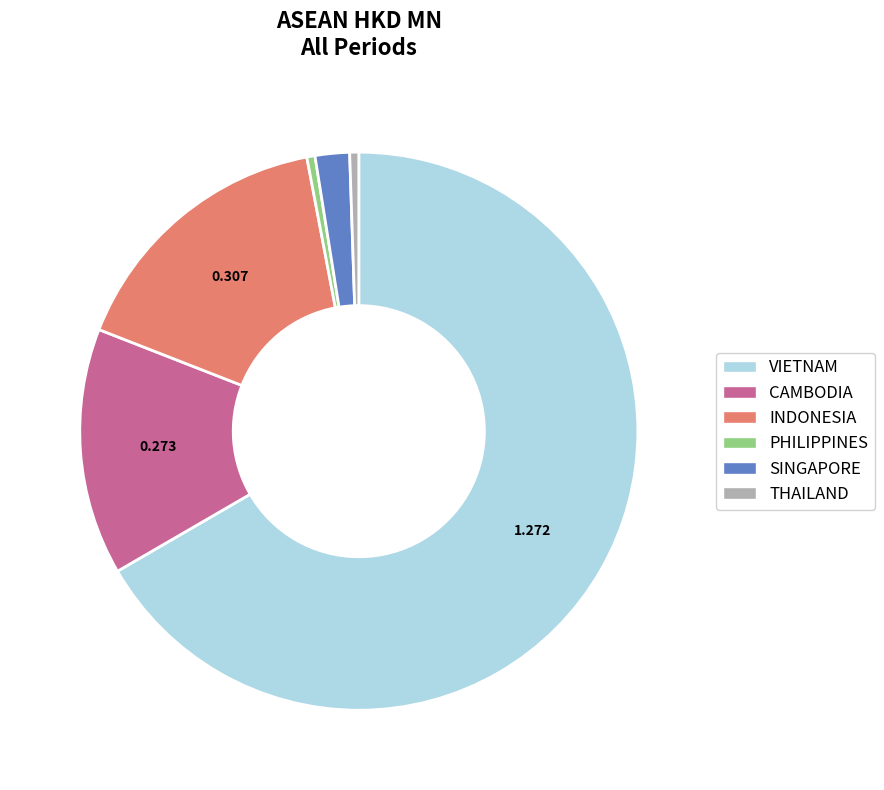

Is there any slice that represents more than half of the pie?

Yes